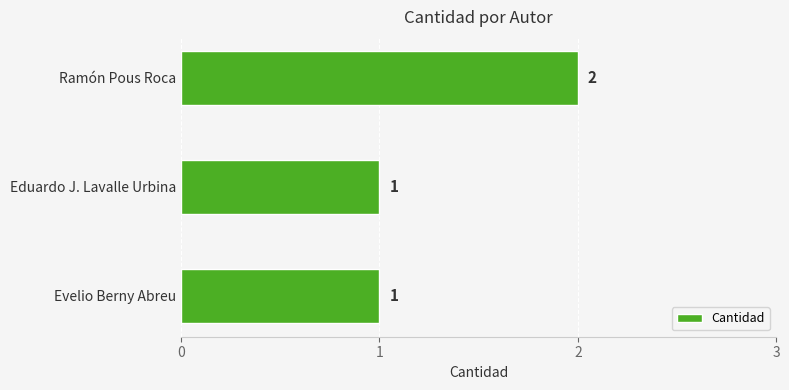

What is the sum of the values at Evelio Berny Abreu and Ramón Pous Roca?

3